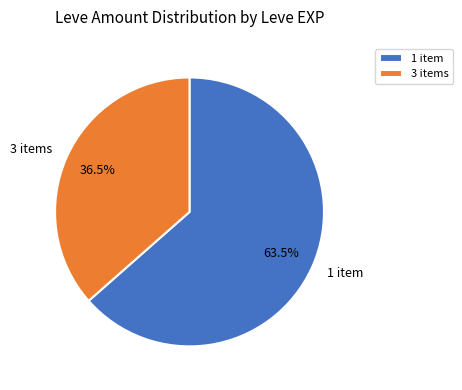

What is the smallest slice in the pie chart?

3 items